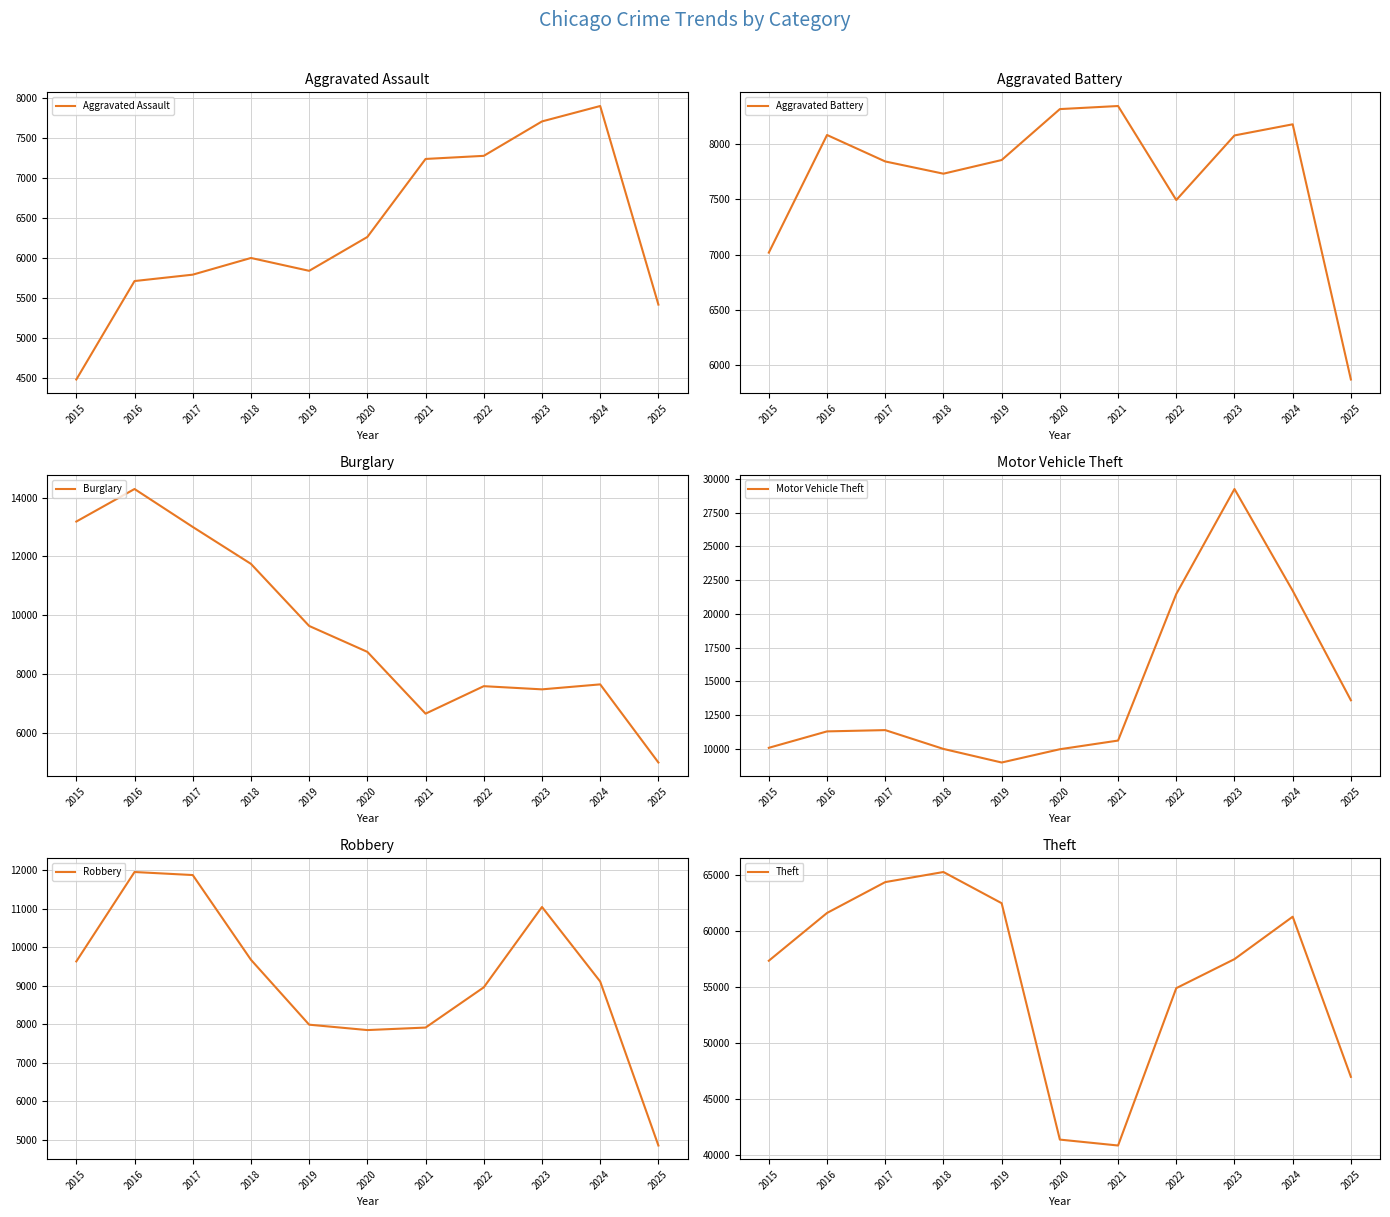

At how many categories does at least one series exceed 36297?

11